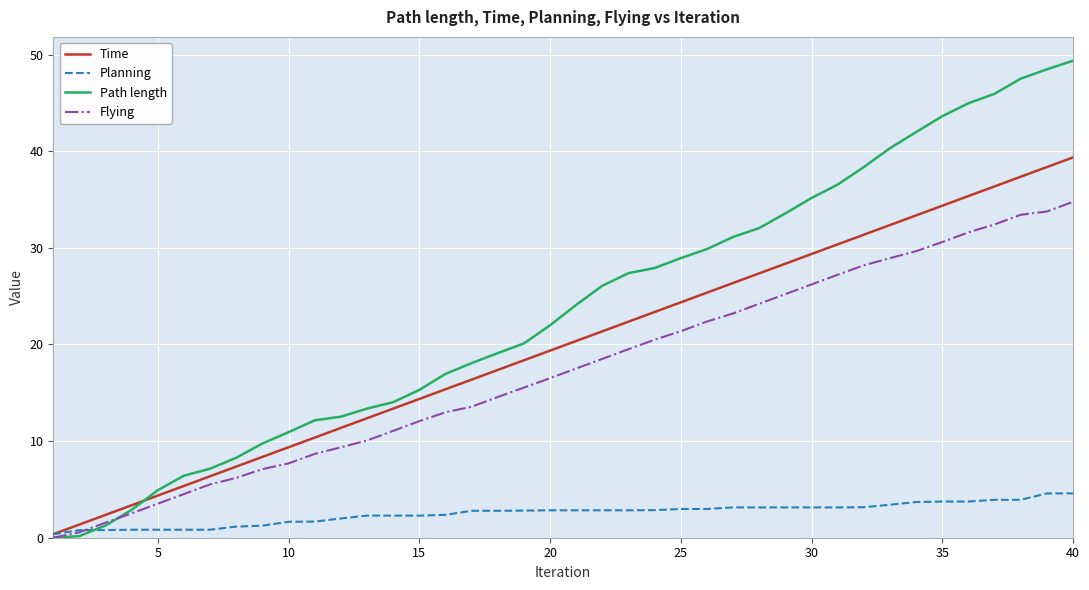

Rank the series by their maximum value, from highest to lowest.

Path length, Time, Flying, Planning